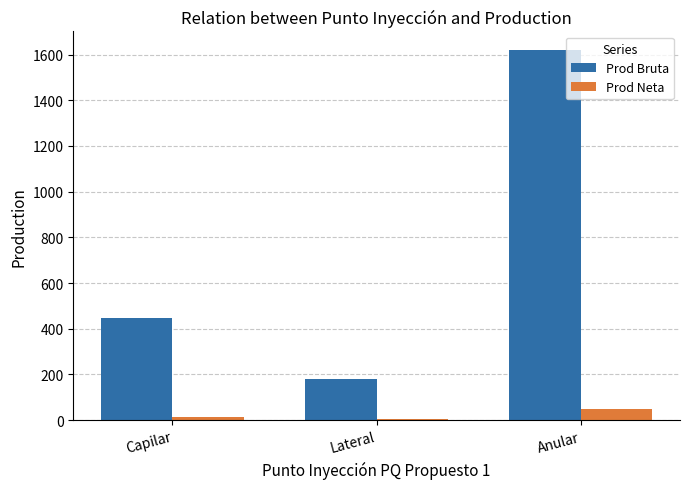

Reading left to right, what are all the values shown in this chart?

Prod Bruta: 445.0	178.4	1620.0
Prod Neta: 15.7	3.6	49.3